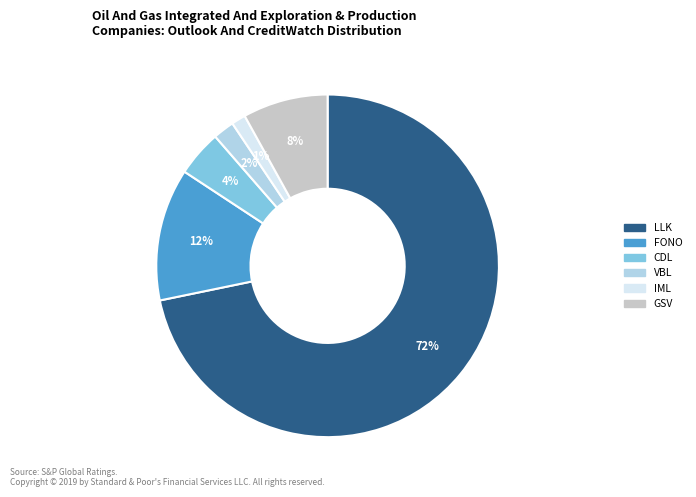

The IML slice represents 11% of the pie. True or false?

False